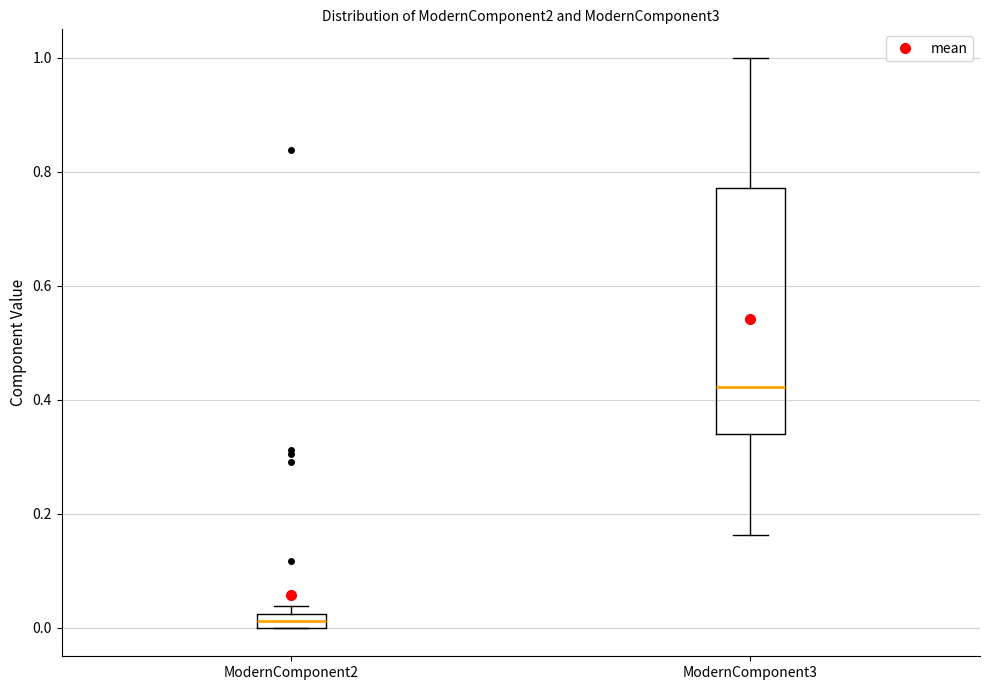

Comparing the boxes themselves (not the whiskers), which one is the tallest?

ModernComponent3